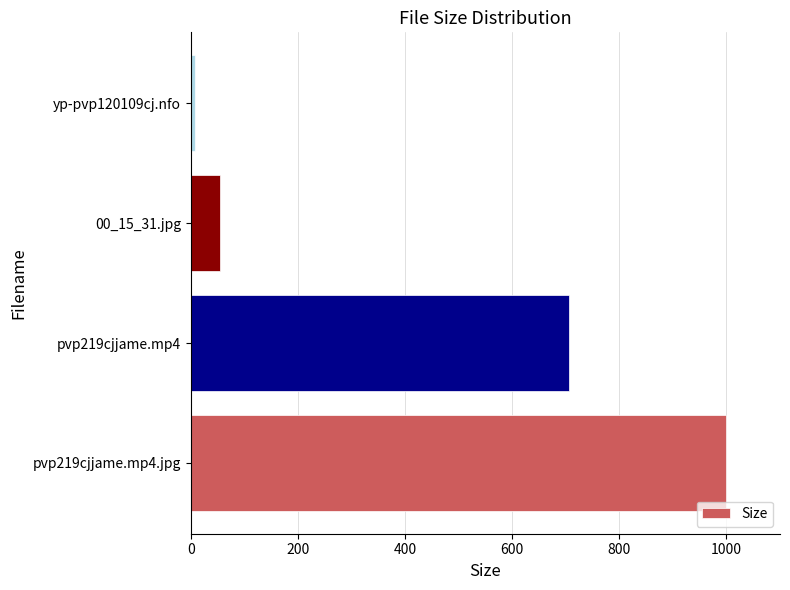

List the labels in order of value, smallest first.

yp-pvp120109cj.nfo, 00_15_31.jpg, pvp219cjjame.mp4, pvp219cjjame.mp4.jpg